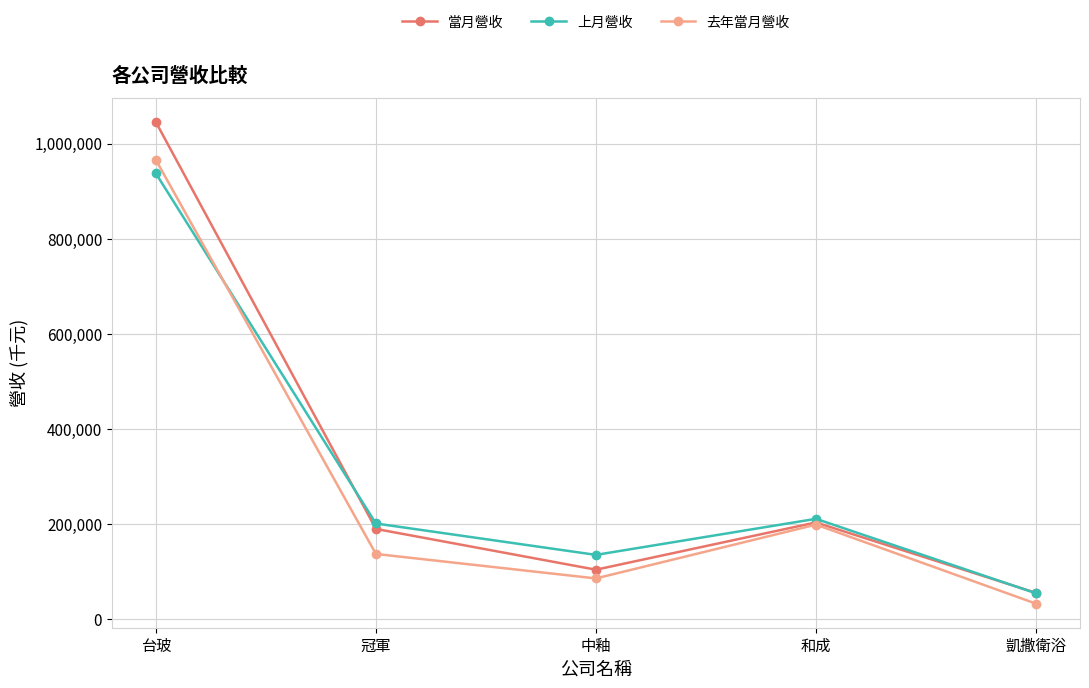

The value of 當月營收 at 冠軍 is 189922. True or false?

True